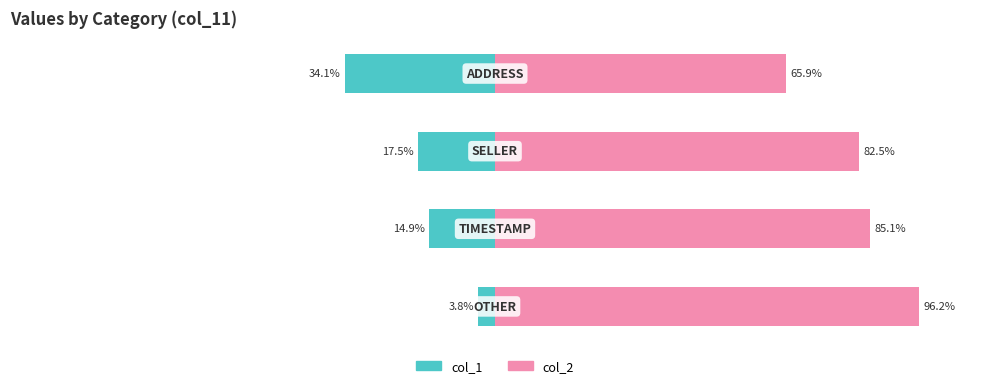

How many bars are there in total?

8